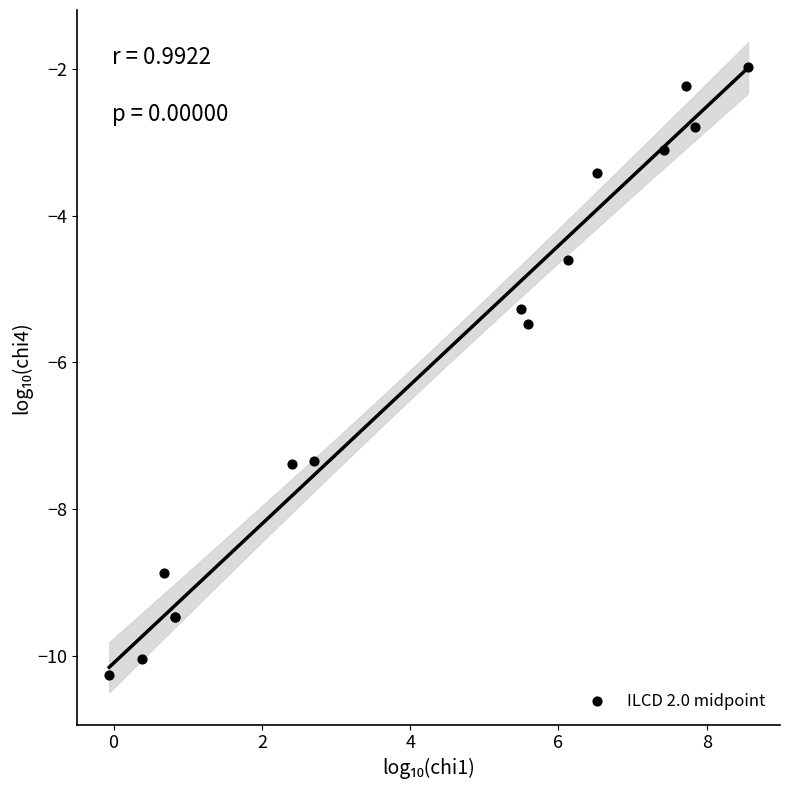

What Y value in the scatter plot is closest to -6?

-5.5